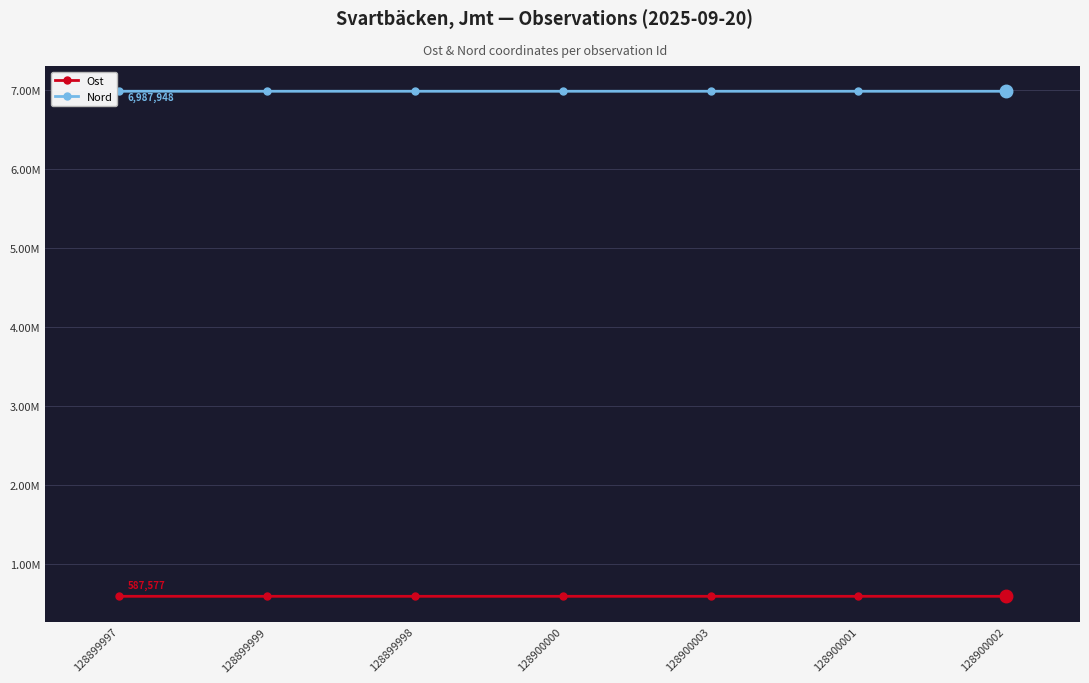

Reading left to right, list all the values displayed in this chart.

Ost: 587577	587575	587480	587543	587577	587565	587565
Nord: 6987948	6987952	6987920	6987913	6987942	6987943	6987943